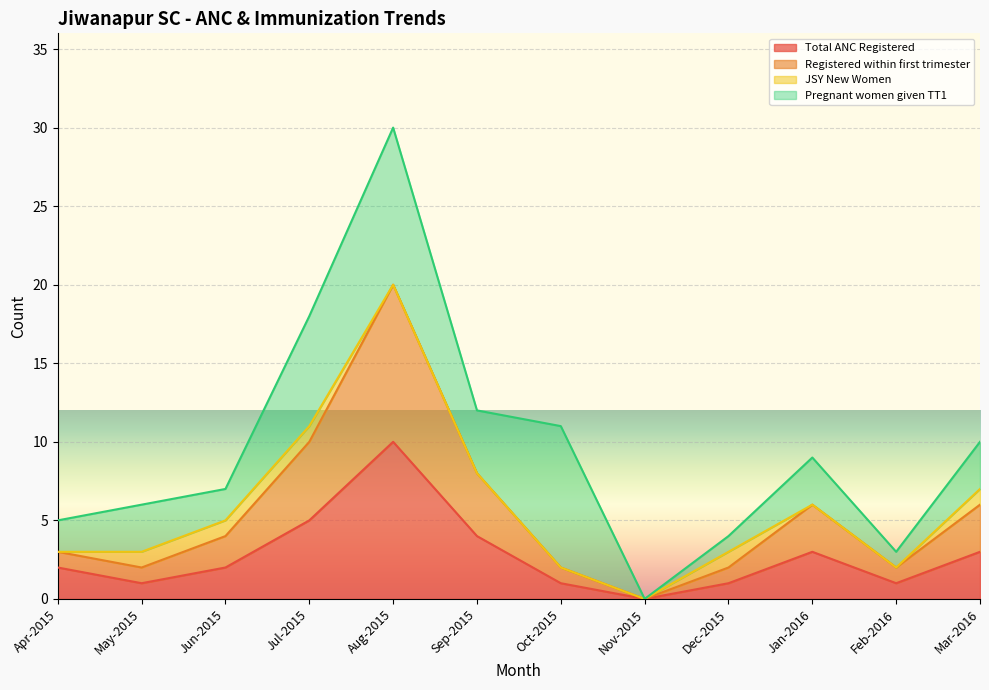

Which category has the highest value in the Total ANC Registered series?

Aug-2015